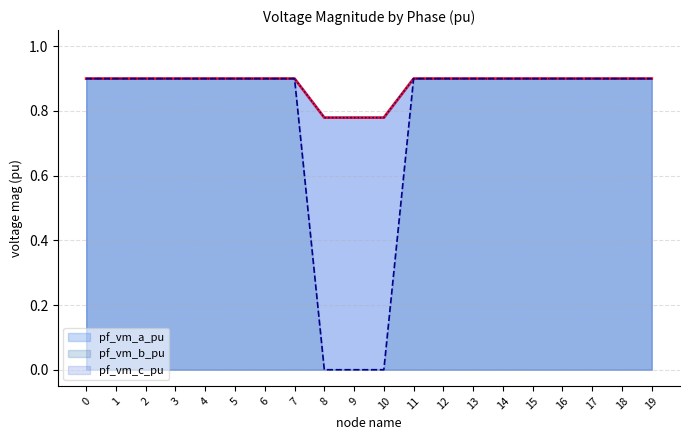

What are all the series names shown in the legend?

pf_vm_a_pu, pf_vm_b_pu, pf_vm_c_pu